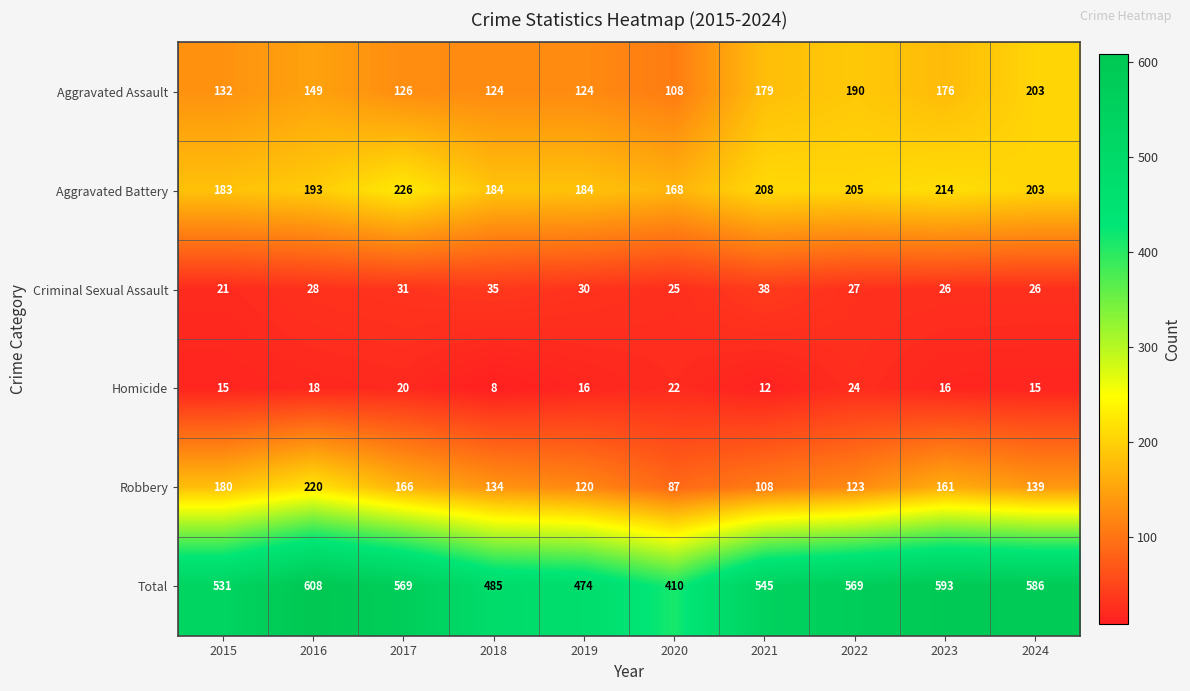

Rank the series at 2017 from lowest to highest value.

Homicide, Criminal Sexual Assault, Aggravated Assault, Robbery, Aggravated Battery, Total